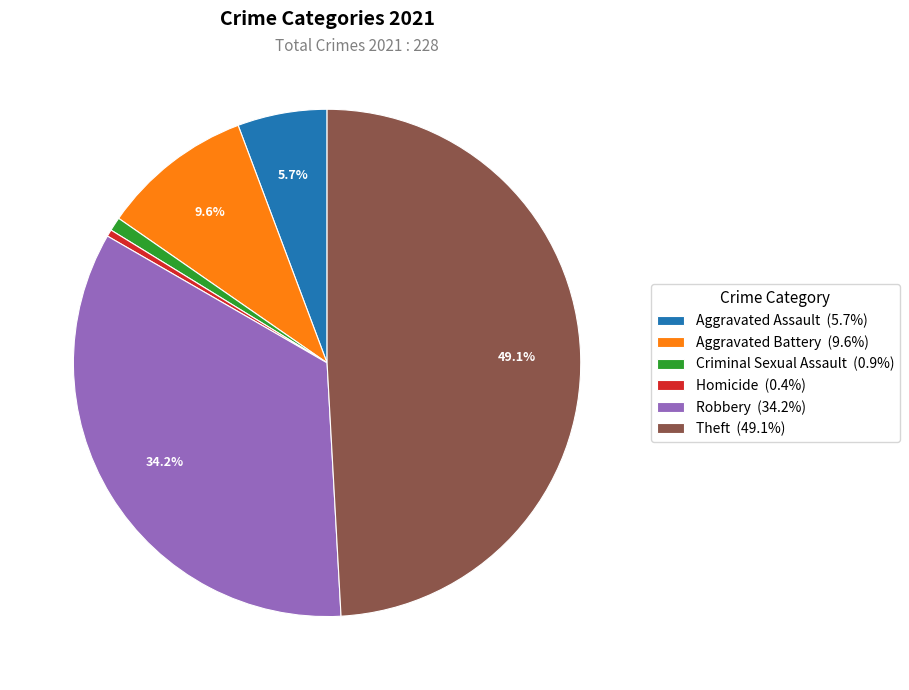

To the nearest percent, what is the average slice percentage?

17%